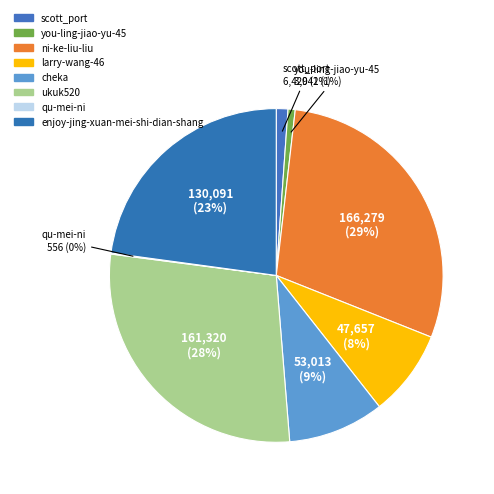

Does cheka represent more than half of the total?

No